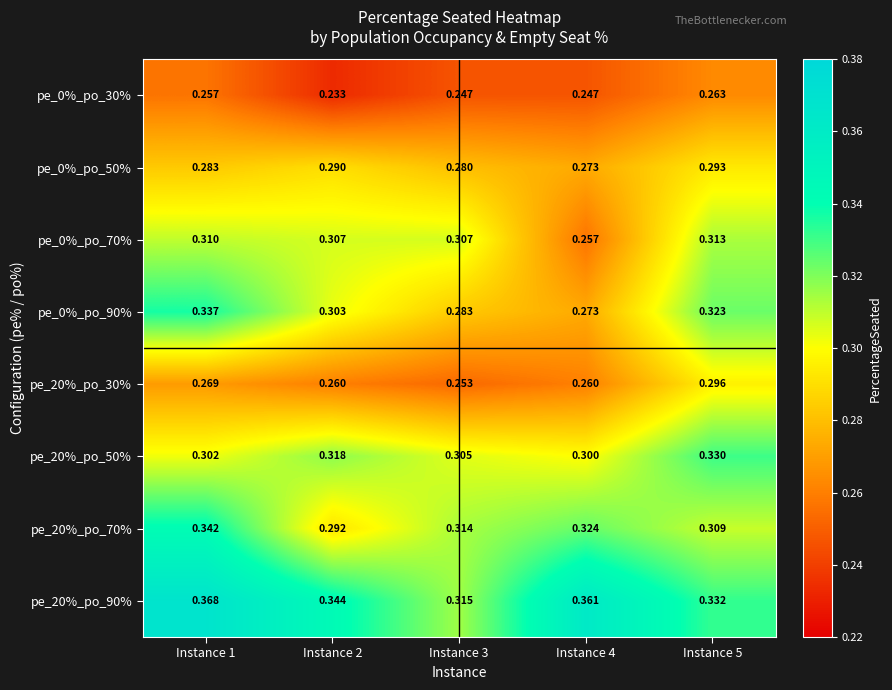

Which series changed the most between Instance 2 and Instance 3?

pe_20%_po_90%